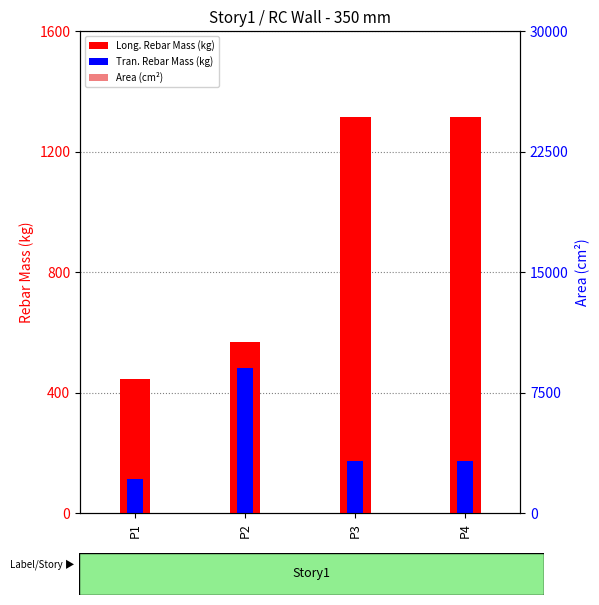

At how many categories does at least one series exceed 905?

2